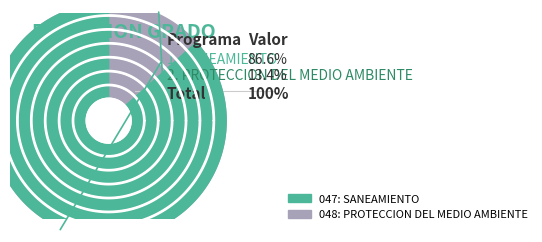

Which has a higher value, 047: SANEAMIENTO or 048: PROTECCION DEL MEDIO AMBIENTE?

047: SANEAMIENTO